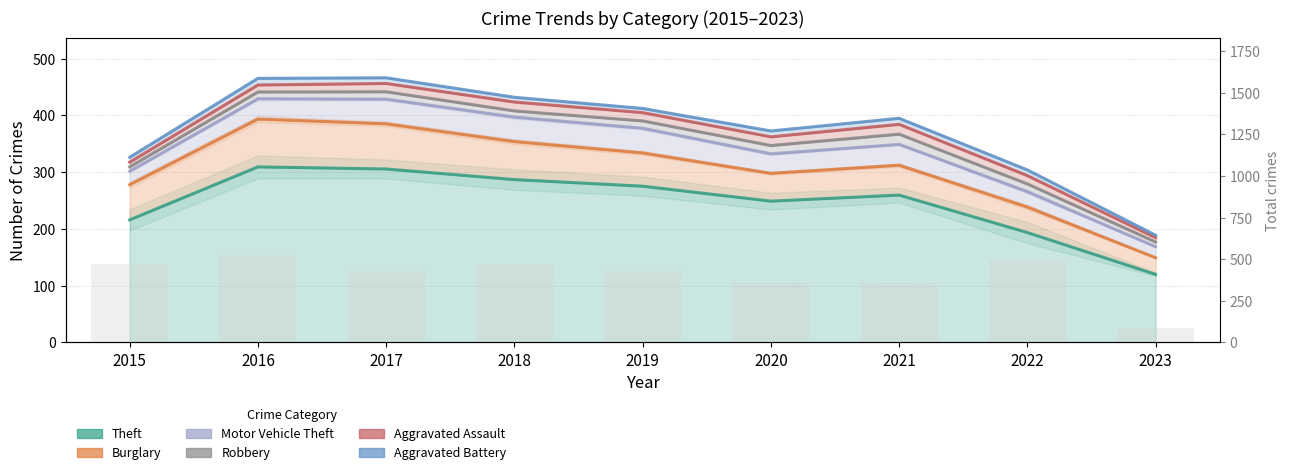

How many data points in Theft are less than 259?

4